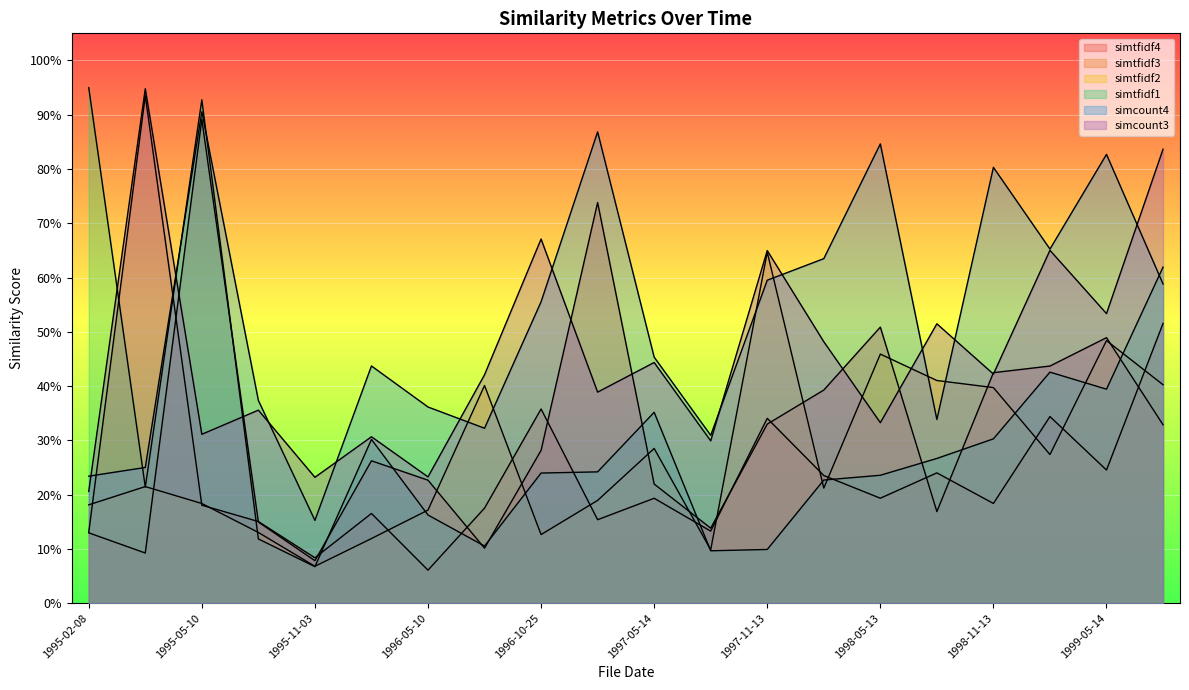

Which series has the largest total across all categories?

simcount4